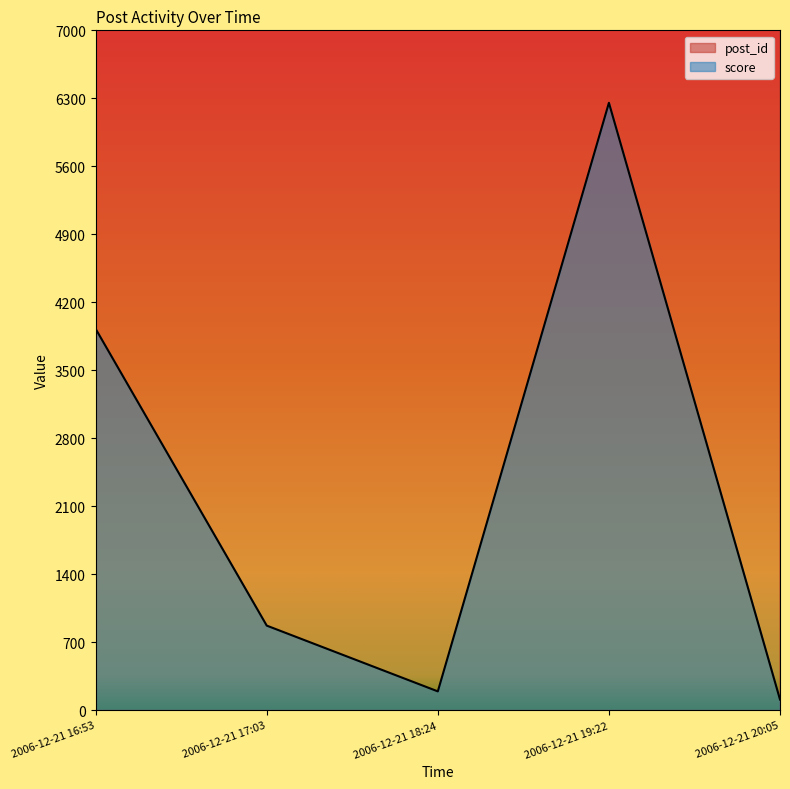

What is the spread (max minus min) of values at 2006-12-21 18:24?

14663